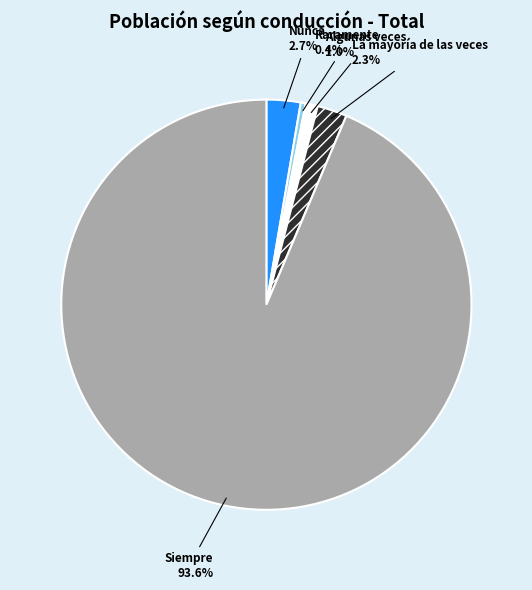

How many slices are in this pie chart?

5